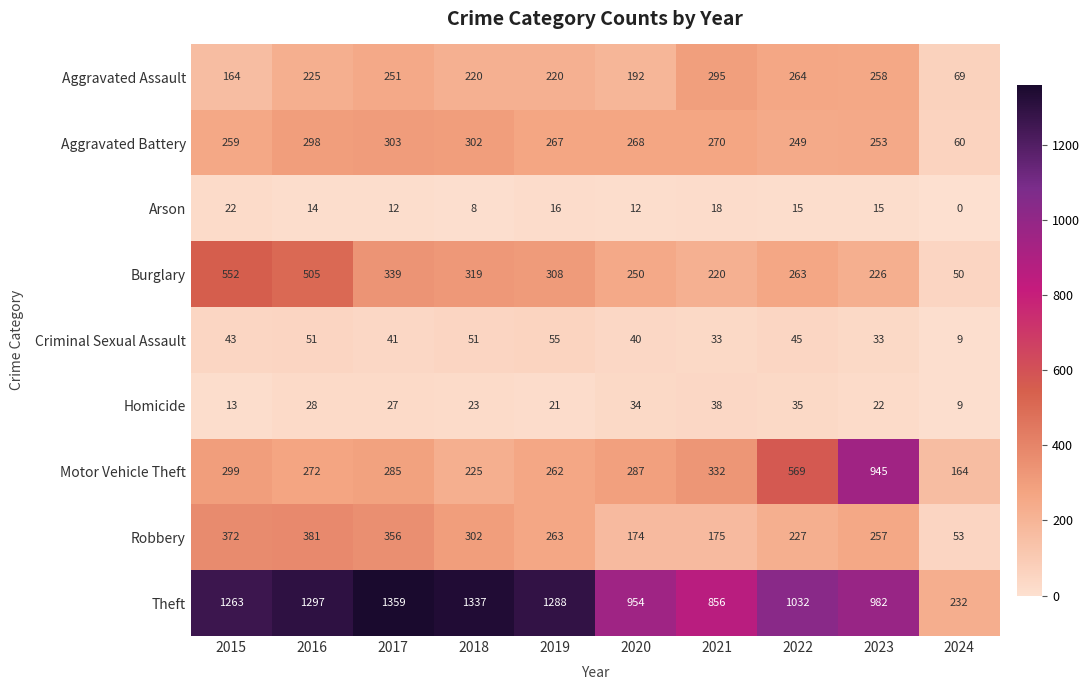

What is the total value across all series at 2024?

646